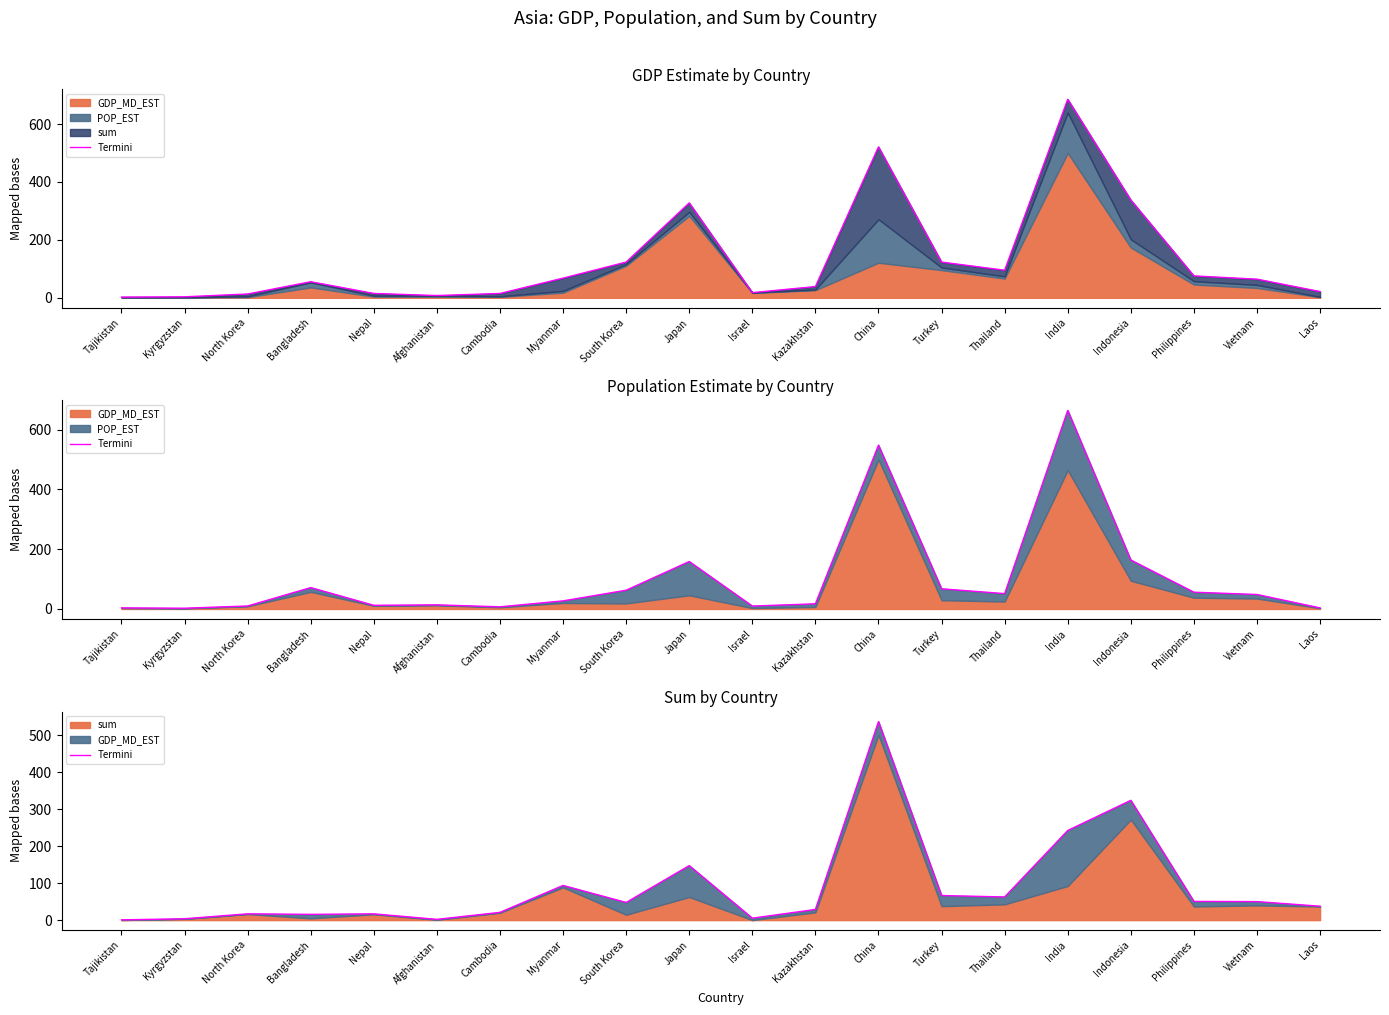

Reading left to right, transcribe all the data shown in this chart.

0.8	3.7	17.0	15.6	17.0	2.1	21.0	93.7	47.7	147.3	5.2	28.9	536.4	66.5	62.6	242.2	323.6	50.6	50.0	37.6